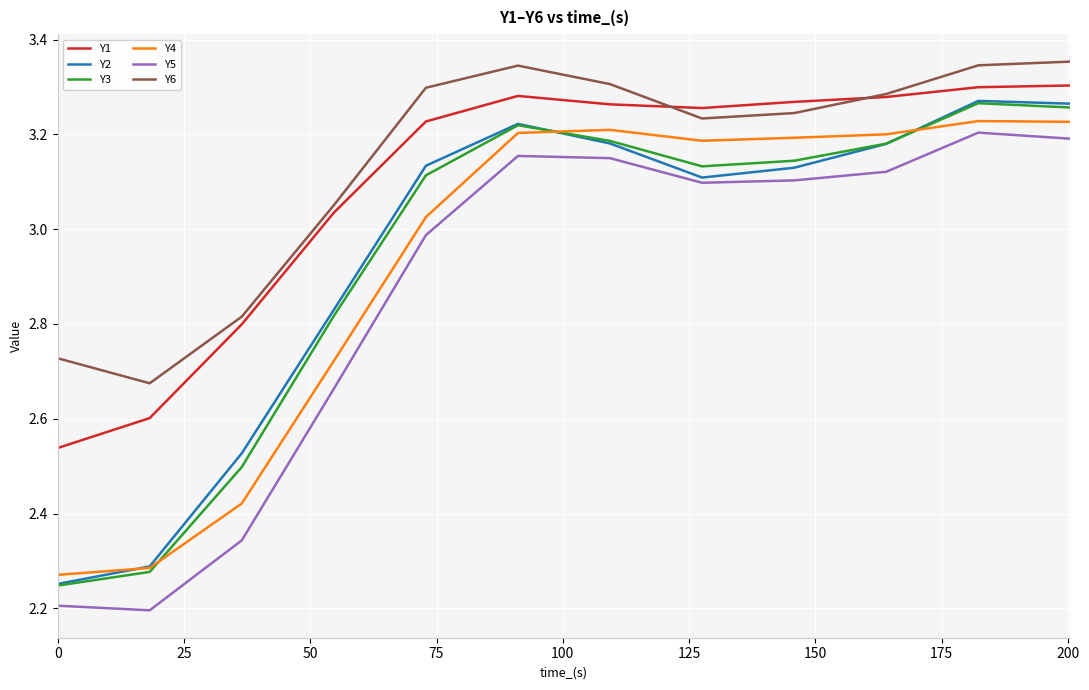

At how many categories does at least one series exceed 2?

12